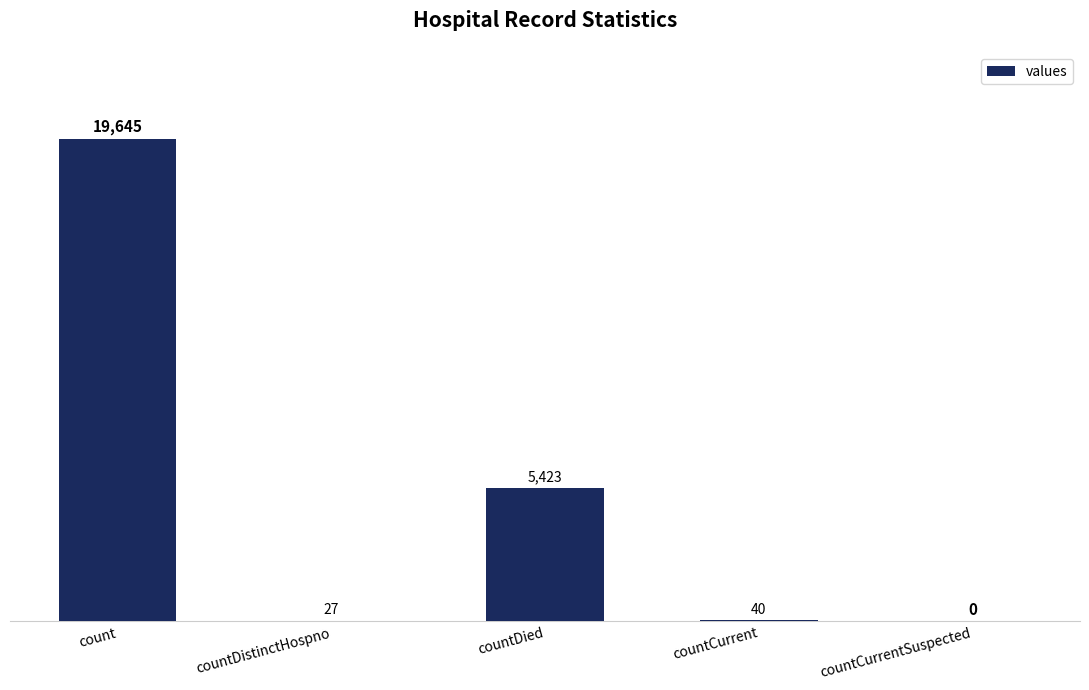

Which label corresponds to the largest value in the chart?

count